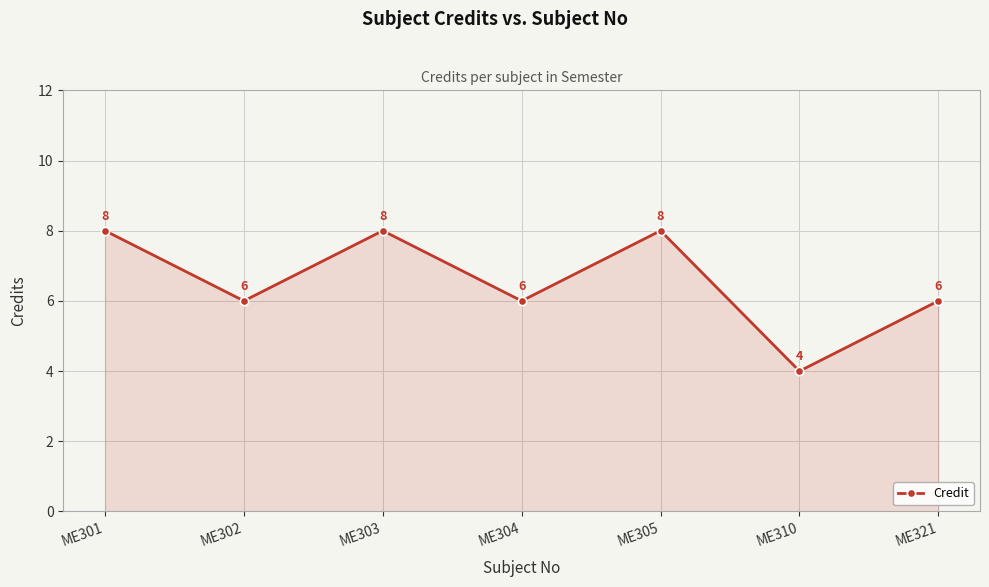

What is the minimum value shown in the chart?

4